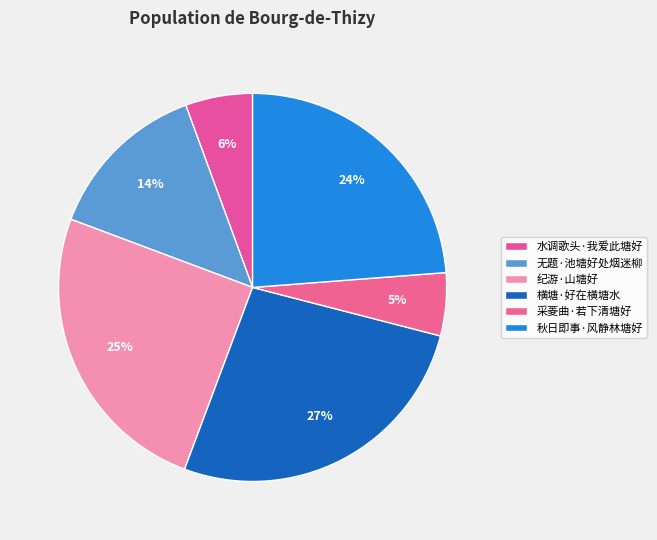

Rank the categories by value from lowest to highest.

采菱曲·若下清塘好, 水调歌头·我爱此塘好, 无题·池塘好处烟迷柳, 秋日即事·风静林塘好, 纪游·山塘好, 横塘·好在横塘水